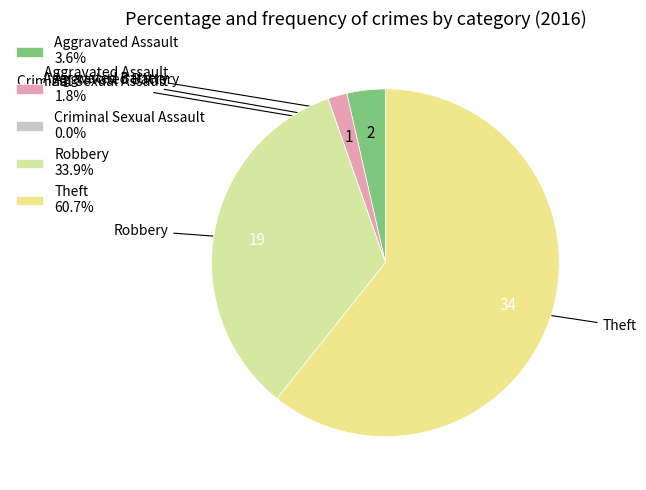

The Robbery slice represents 34% of the pie. True or false?

True